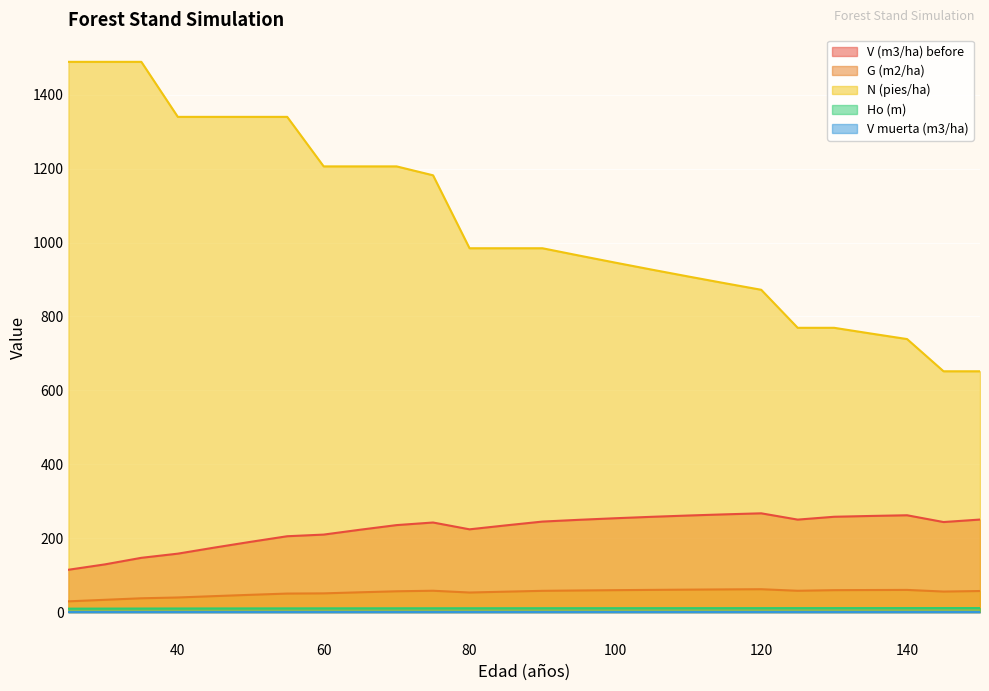

What is the sum of the V (m3/ha) before values at 125 and 45?

424.7